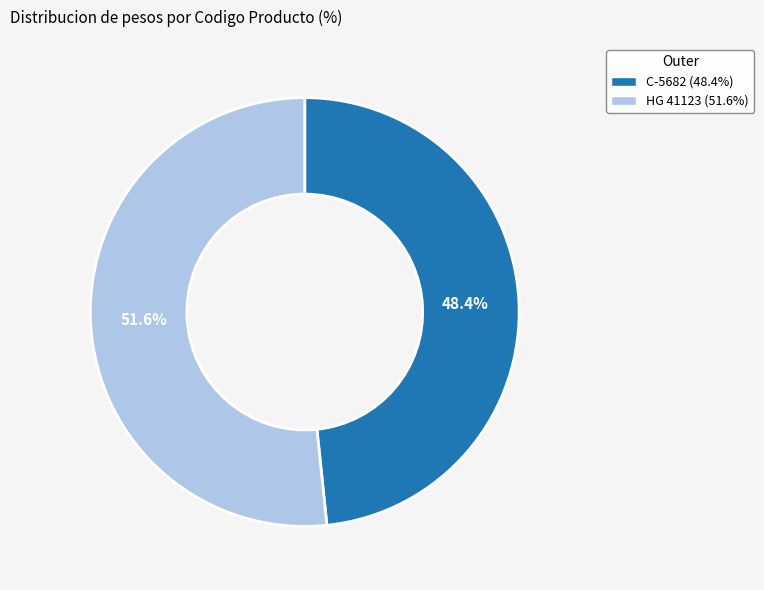

Between C-5682 and HG 41123, which is larger?

HG 41123